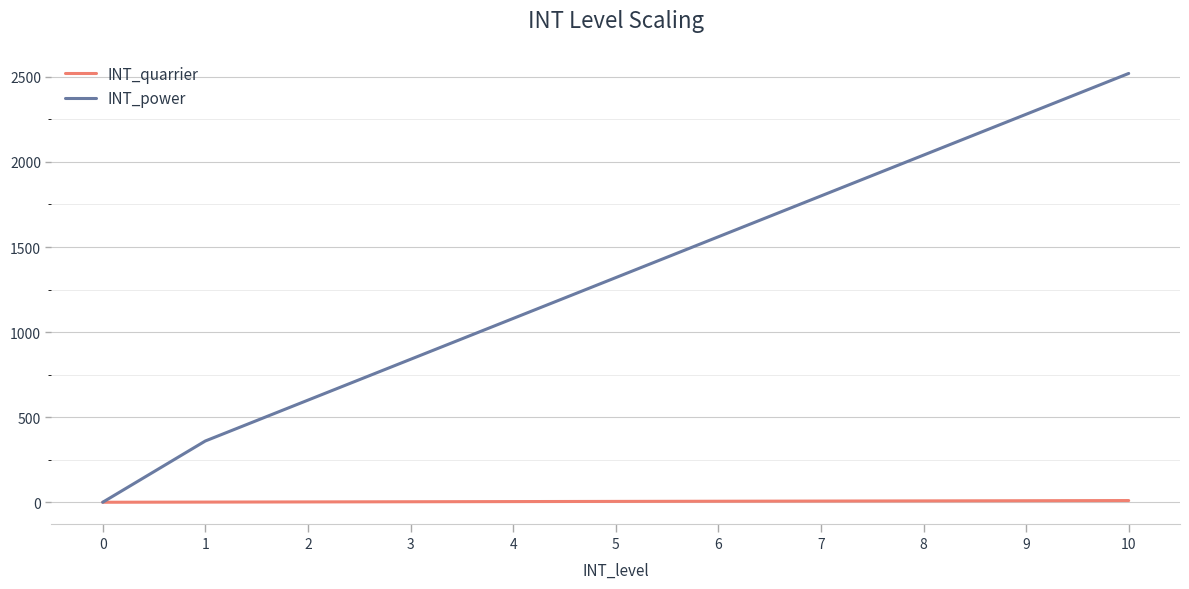

What is the maximum value shown in the chart?

2520